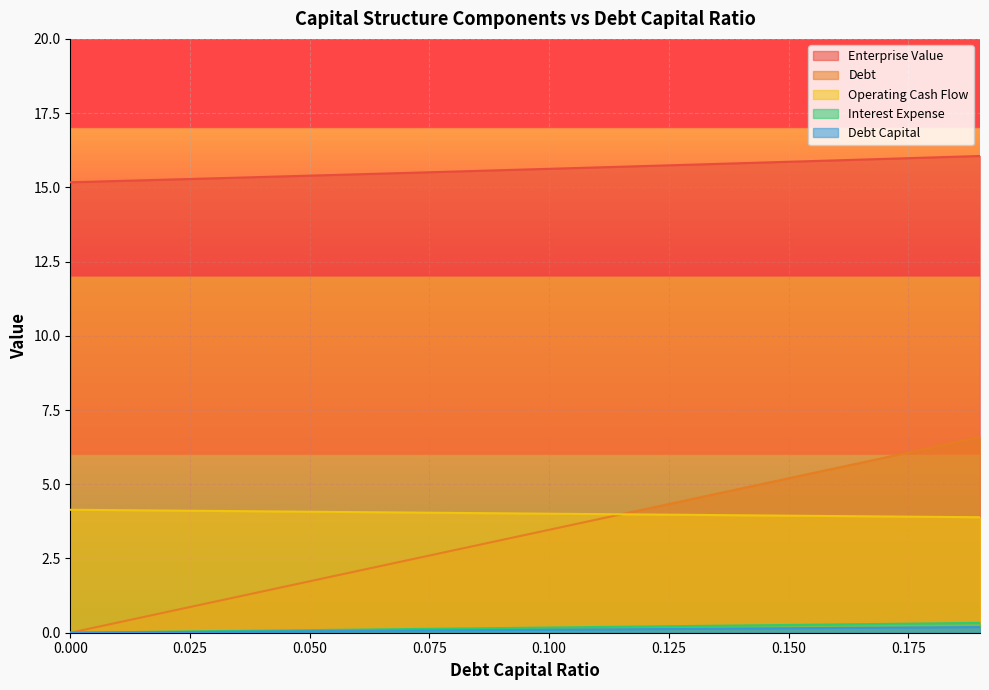

Where do debt_capital and operating_cash_flow first cross each other?

0.11 and 0.12